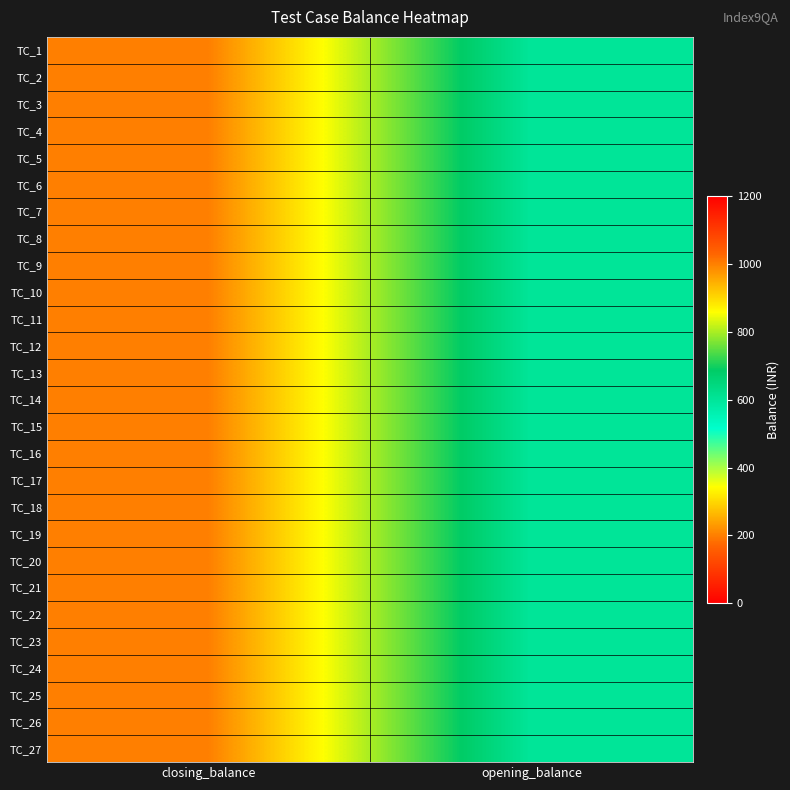

Rank the series at closing_balance from highest to lowest value.

TC_1, TC_2, TC_3, TC_4, TC_5, TC_6, TC_7, TC_8, TC_9, TC_10, TC_11, TC_12, TC_13, TC_14, TC_15, TC_16, TC_17, TC_18, TC_19, TC_20, TC_21, TC_22, TC_23, TC_24, TC_25, TC_26, TC_27